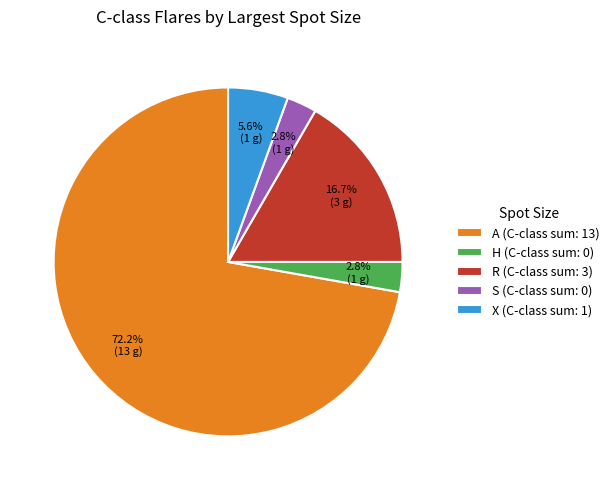

Is there a majority slice in this chart?

Yes